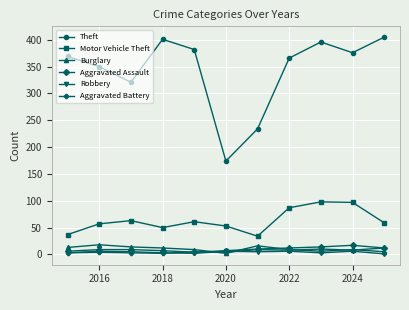

Which series has the largest range (max minus min)?

Theft